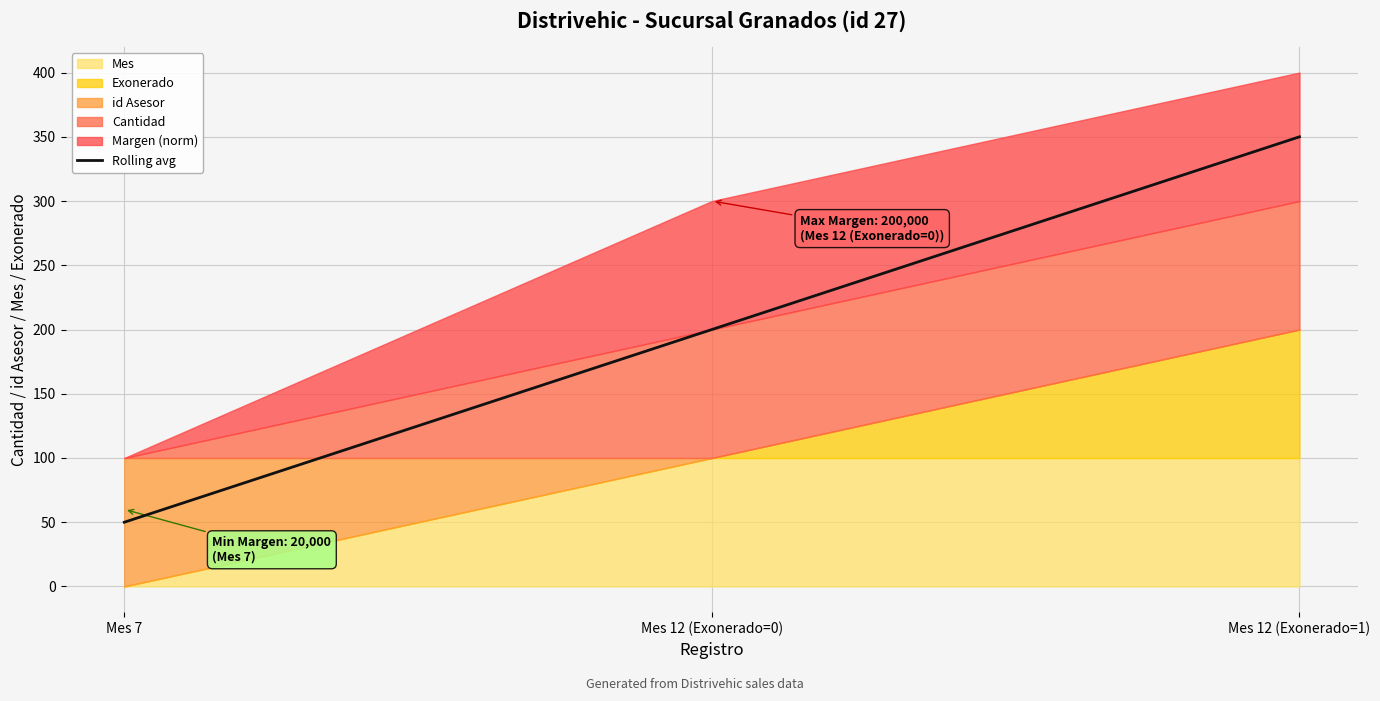

Reading left to right, list all the values displayed in this chart.

50	200	350